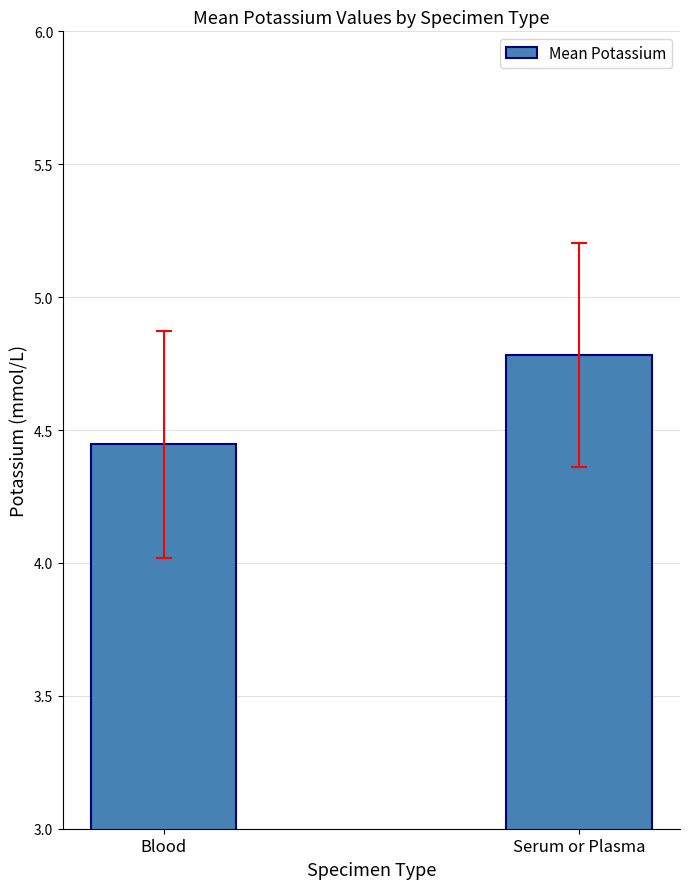

Does the chart contain stacked bars?

No